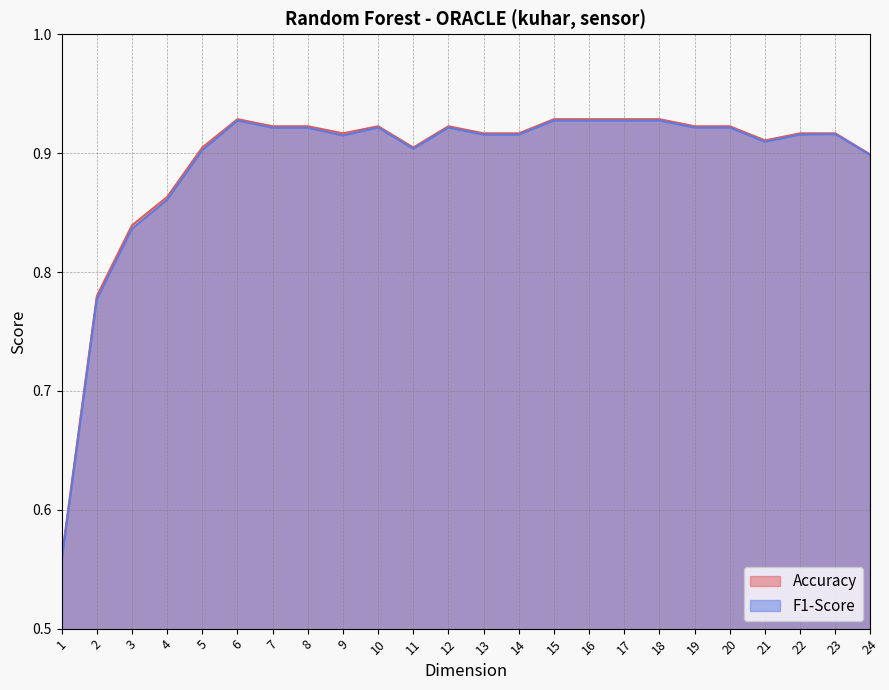

List the series in order of their overall mean, lowest first.

F1-Score, Accuracy